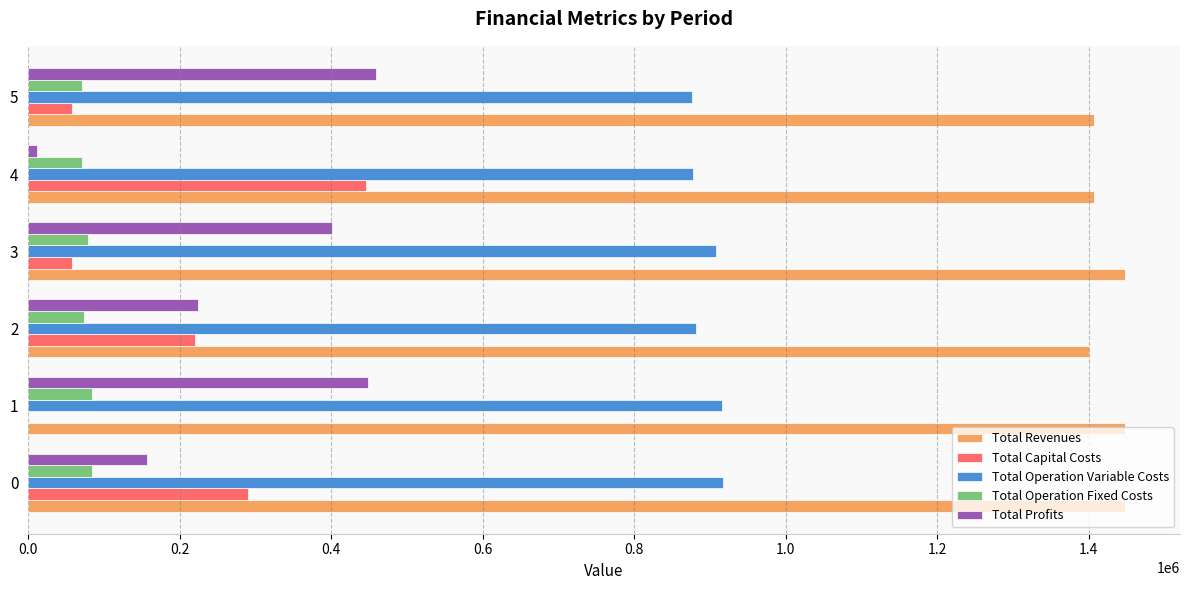

What is the sum of all Total Profits values?

1700851.1